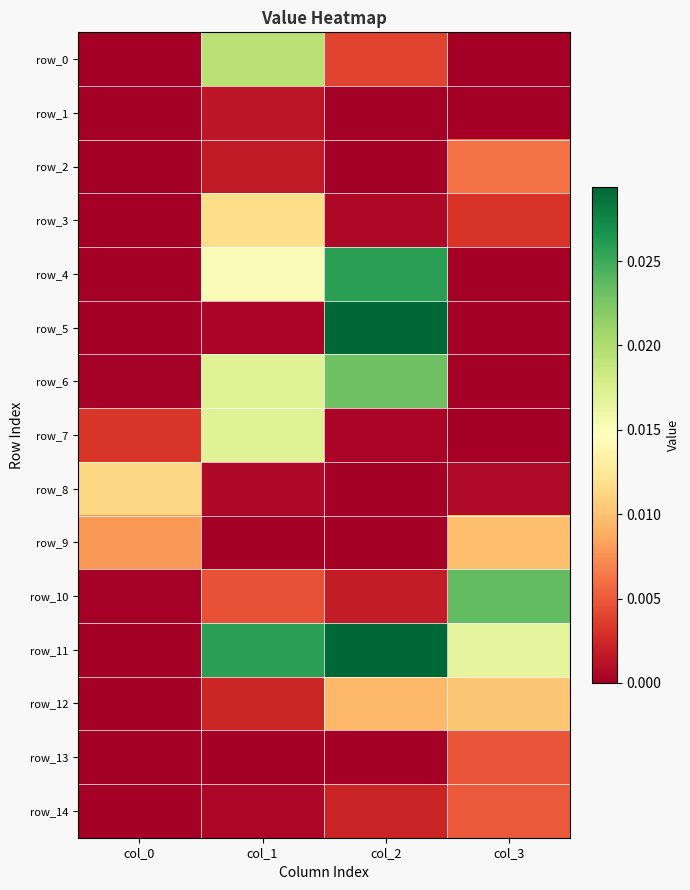

How many distinct data groups are displayed?

15